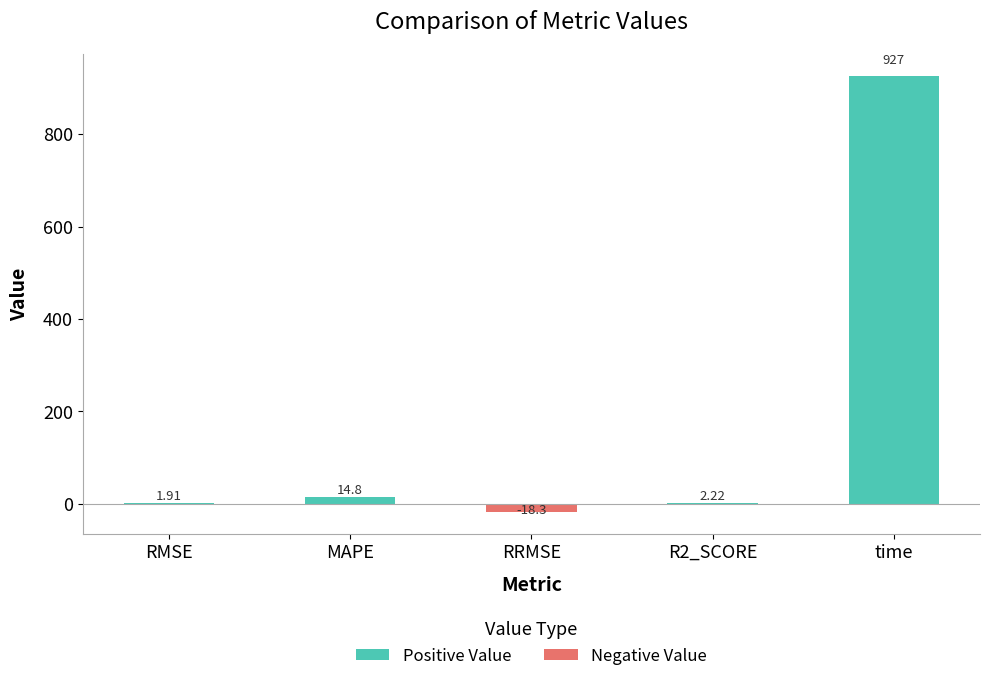

At which label does the data first exceed 2?

MAPE